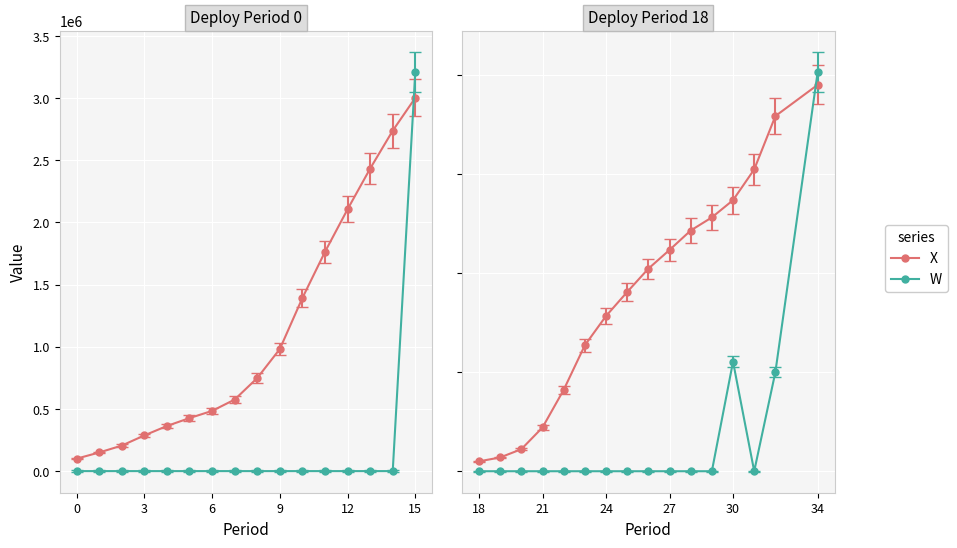

True or false: W and W_period18 intersect in this chart.

False